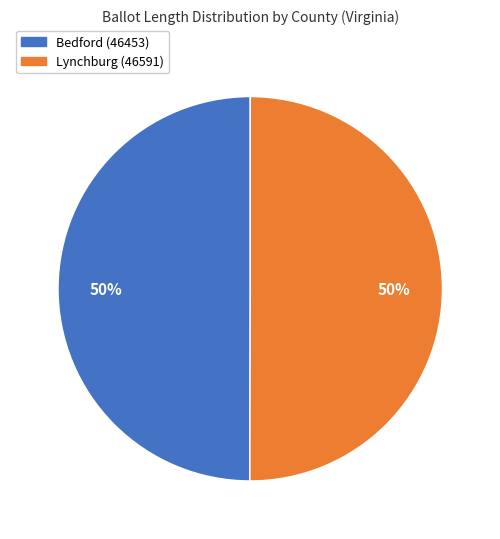

What percentage is the Lynchburg (46591) slice, to the nearest percent?

50%